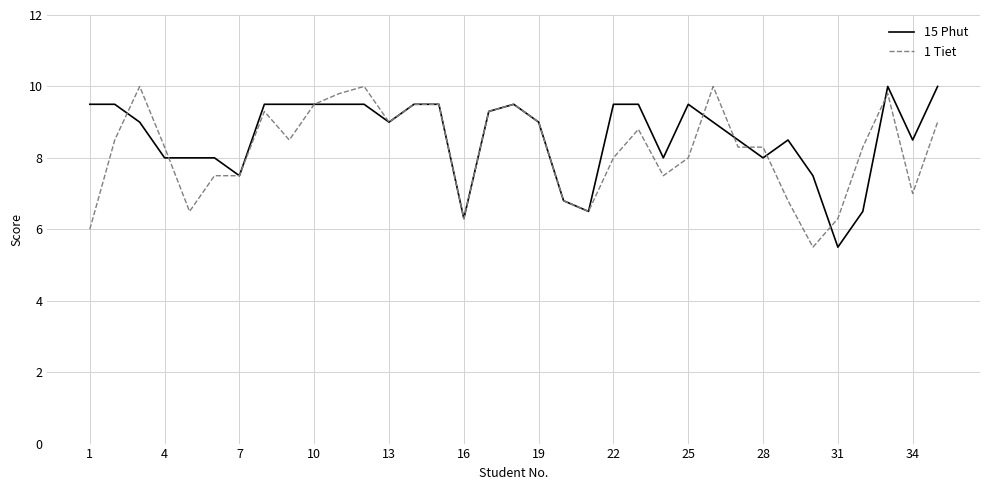

What is the highest value of the 1 Tiet series?

10.0